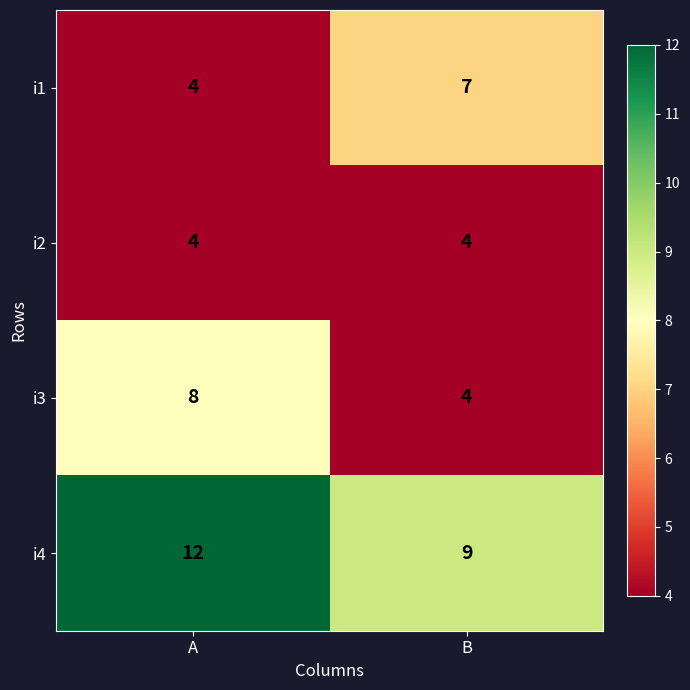

What value does the i4 series have at A?

12